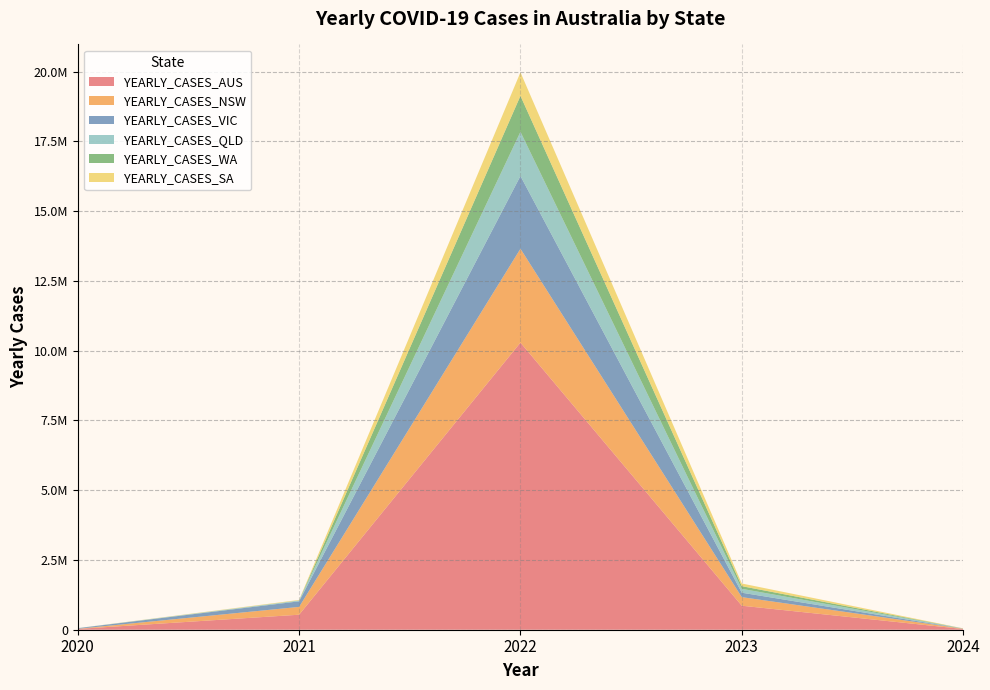

Reading left to right, extract all data points from this chart.

YEARLY_CASES_AUS: 2020=28987	2021=538160	2022=10286986	2023=860210	2024=25815
YEARLY_CASES_NSW: 2020=4968	2021=279902	2022=3362992	2023=307448	2024=9980
YEARLY_CASES_VIC: 2020=20724	2021=199291	2022=2606849	2023=158659	2024=3508
YEARLY_CASES_QLD: 2020=1260	2021=31305	2022=1582791	2023=139118	2024=4712
YEARLY_CASES_WA: 2020=945	2021=417	2022=1288495	2023=95095	2024=978
YEARLY_CASES_SA: 2020=605	2021=18524	2022=843366	2023=95530	2024=4305